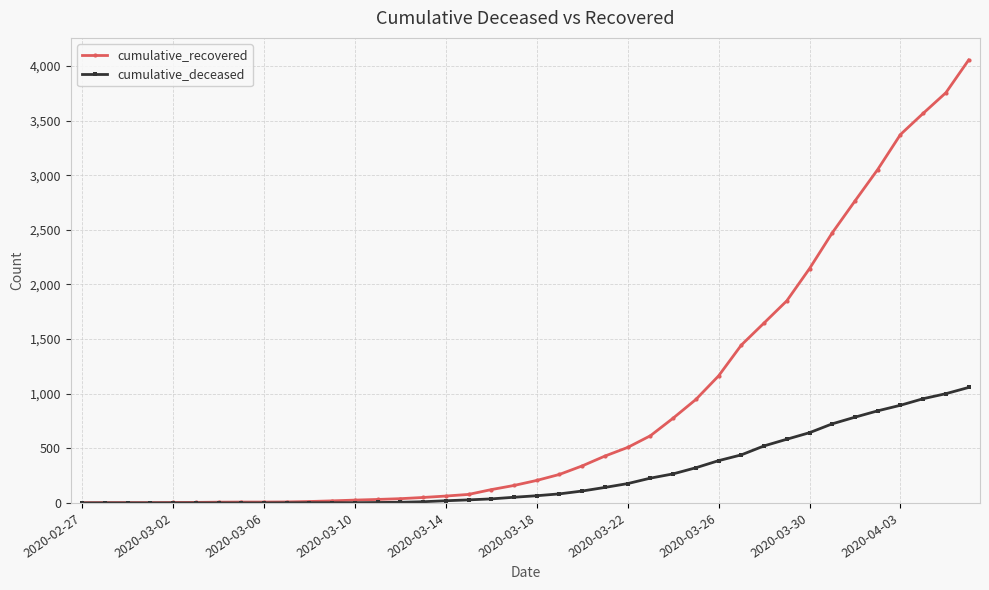

Which series has the largest total across all categories?

cumulative_recovered